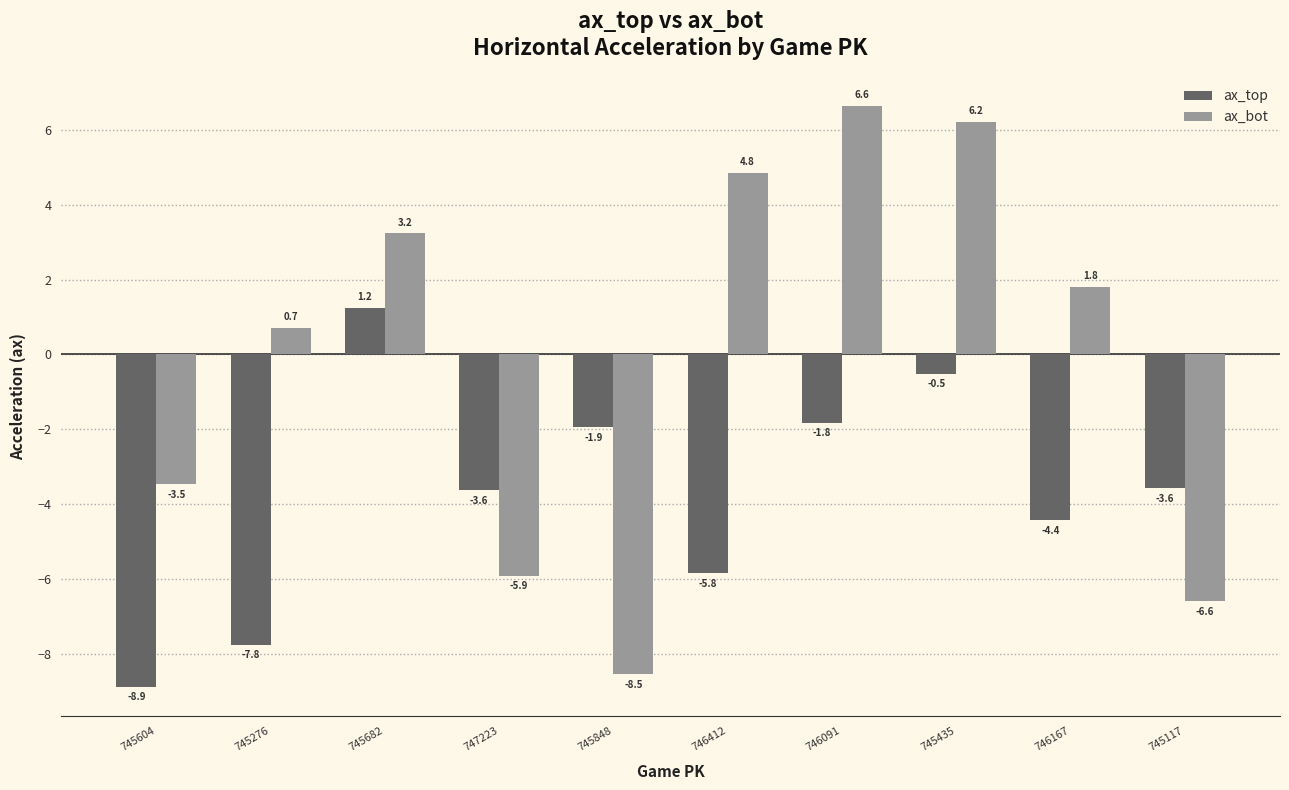

At 746412, list the series in order from largest to smallest.

ax_bot, ax_top